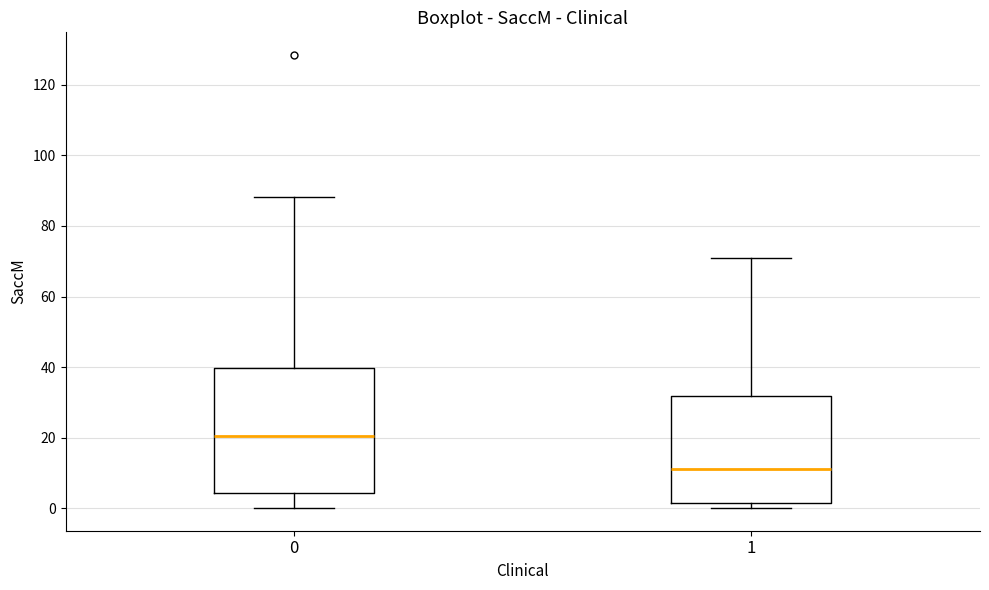

Where is the upper edge of the box at x = 0 on the y-axis? The values are not printed on the chart, so give them approximately, as read against the axis.

40